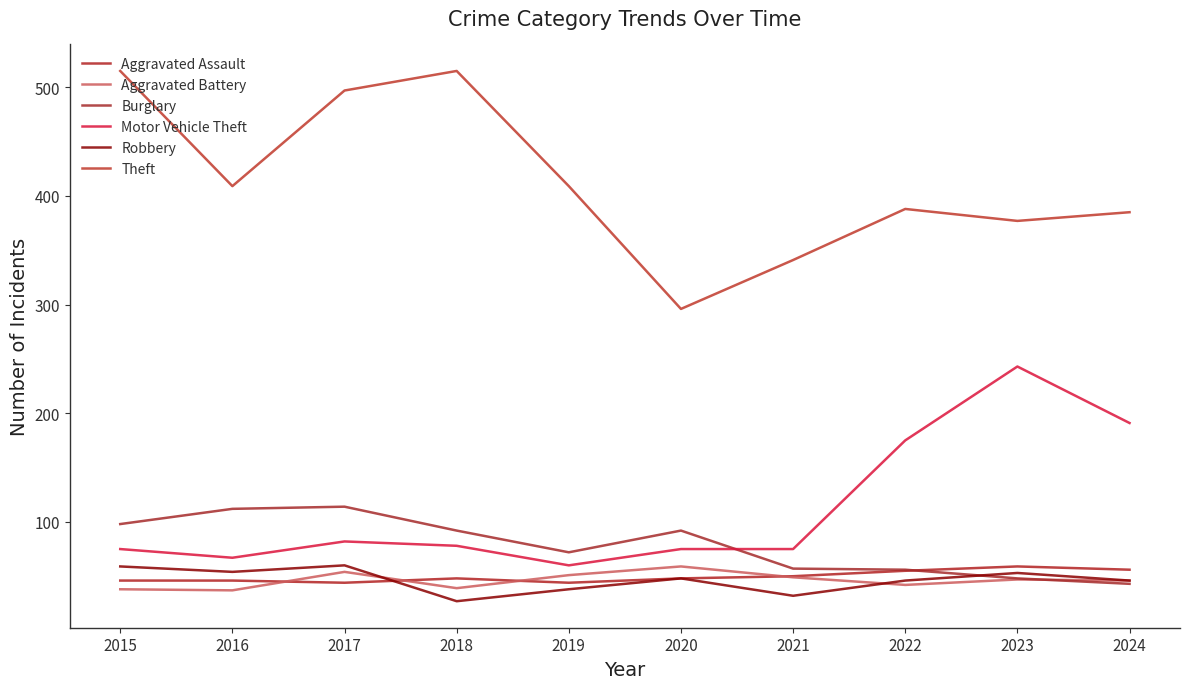

Is the value of Robbery at 2015 greater than the value of Motor Vehicle Theft at 2015?

No